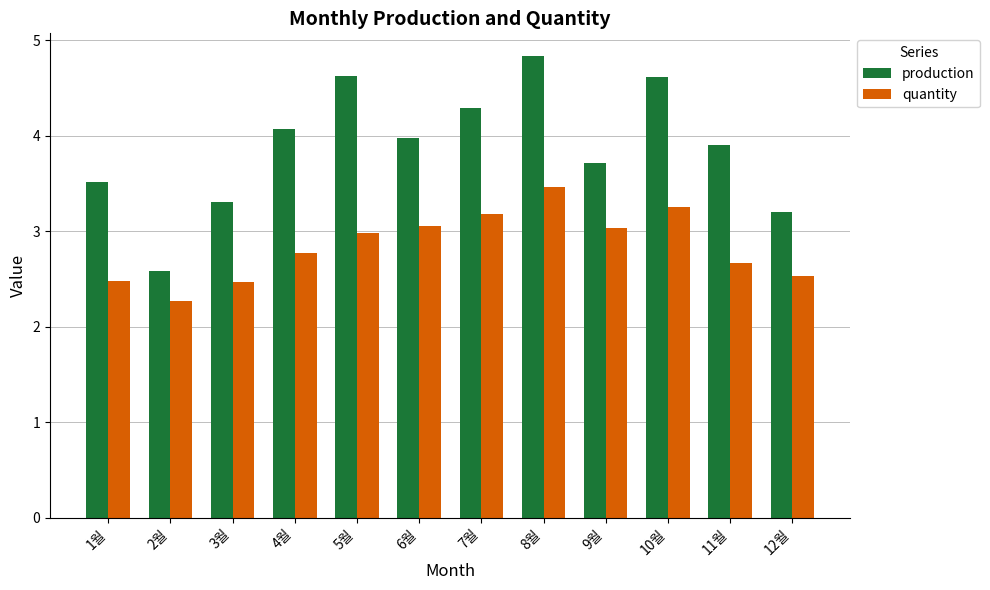

The quantity series shows 3.3 at 3월. True or false?

False